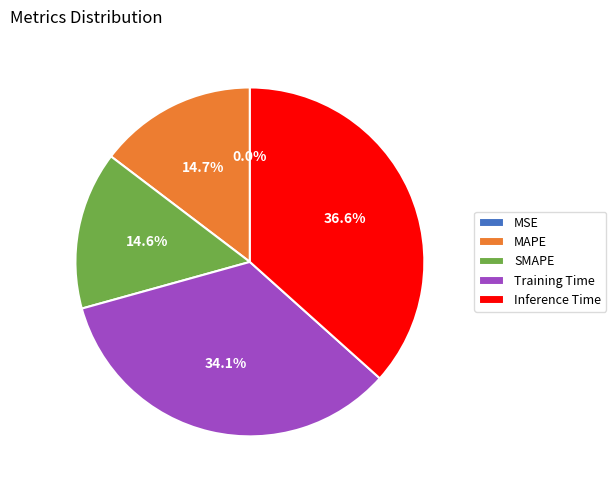

How much of the chart is everything except Training Time?

65.9%